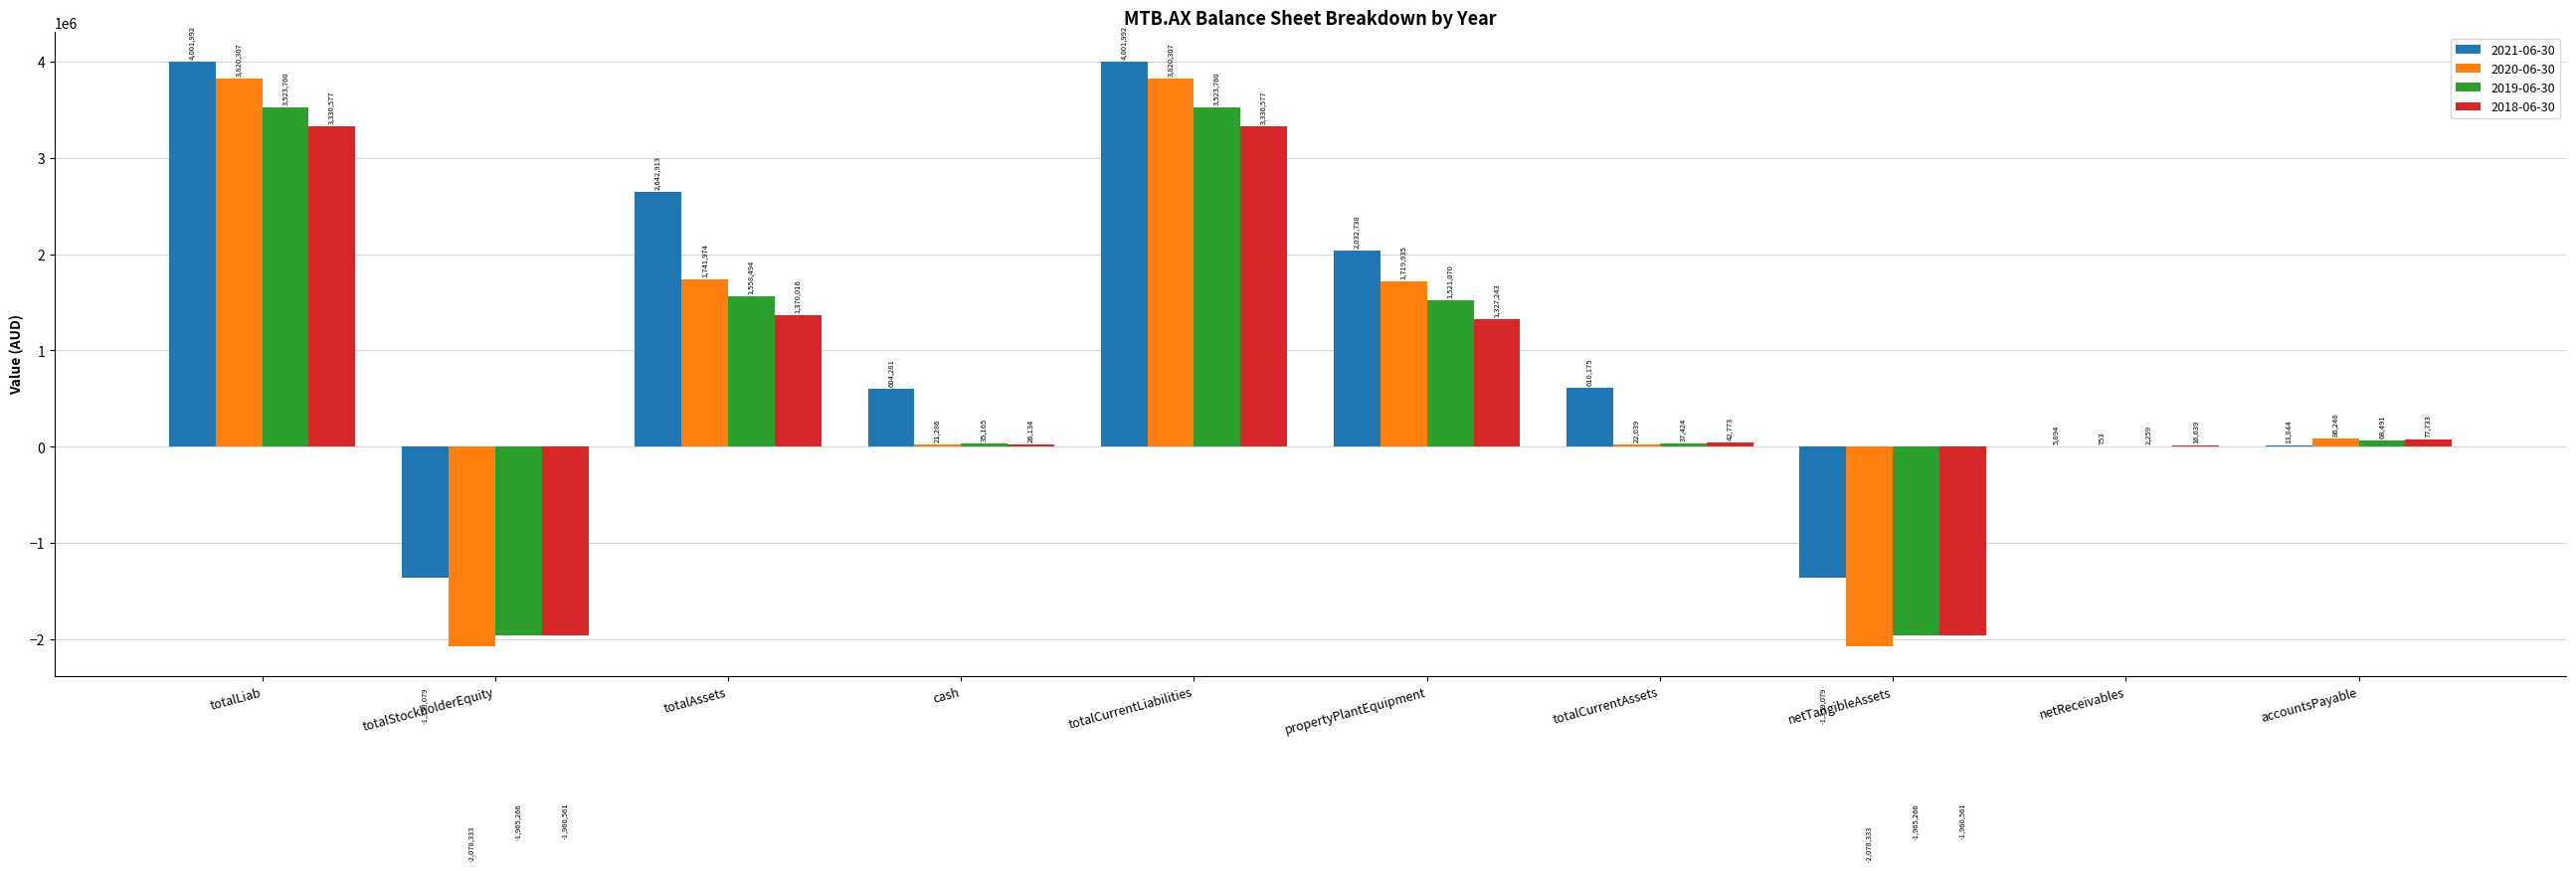

What are all the series names shown in the legend?

2021-06-30, 2020-06-30, 2019-06-30, 2018-06-30